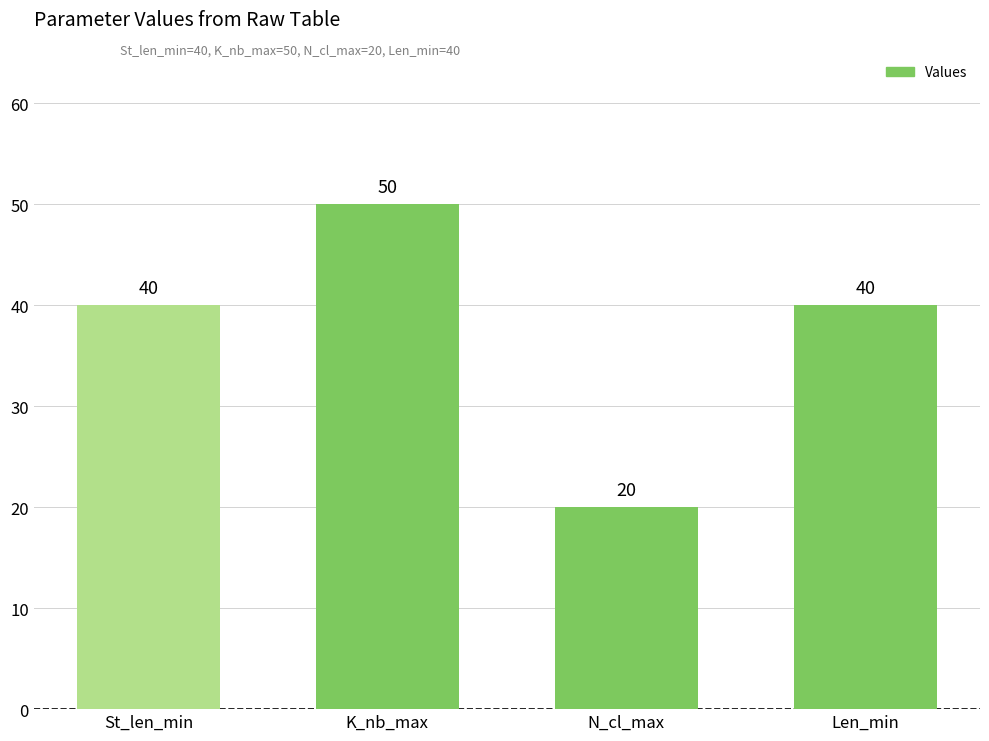

Is it true that the value at St_len_min is 40?

True